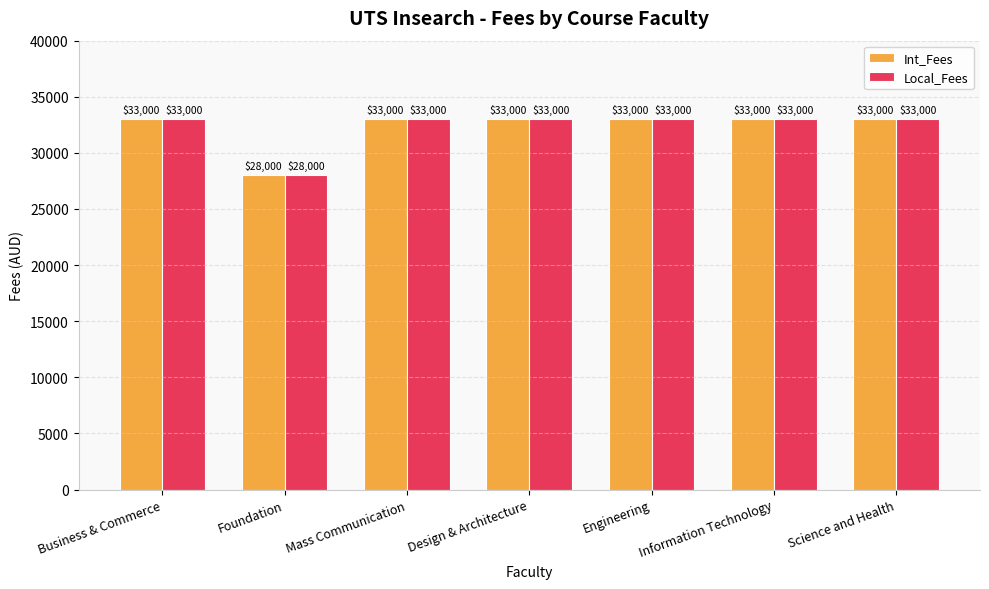

Read the Local_Fees value at Design & Architecture.

33000